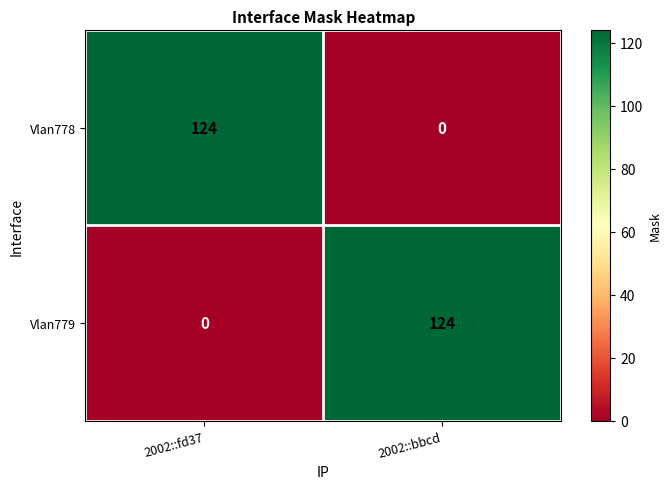

Reading left to right, transcribe all the data shown in this chart.

Vlan778: 124	0
Vlan779: 0	124